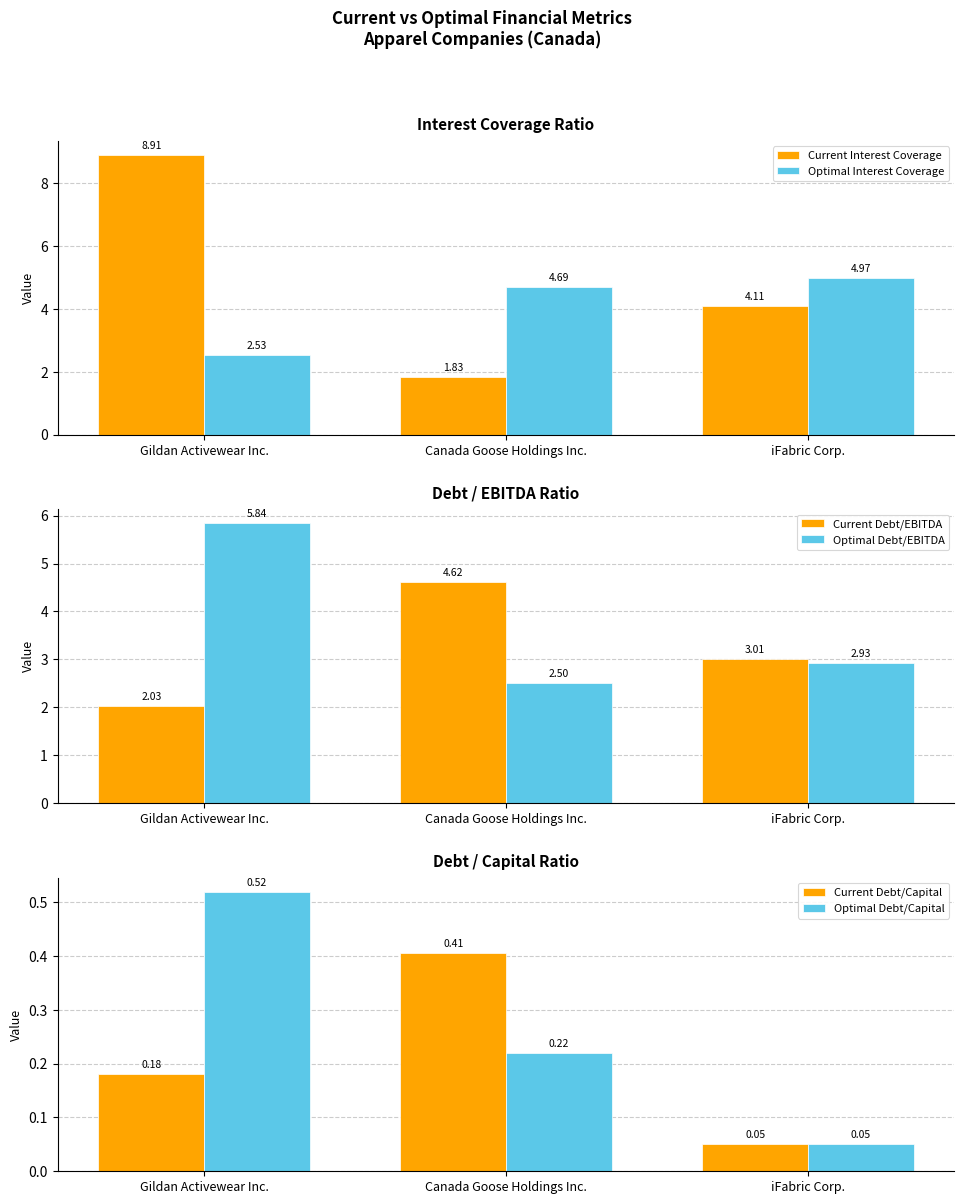

Is it true that Current Interest Coverage equals 1.0 at Canada Goose Holdings Inc.?

False